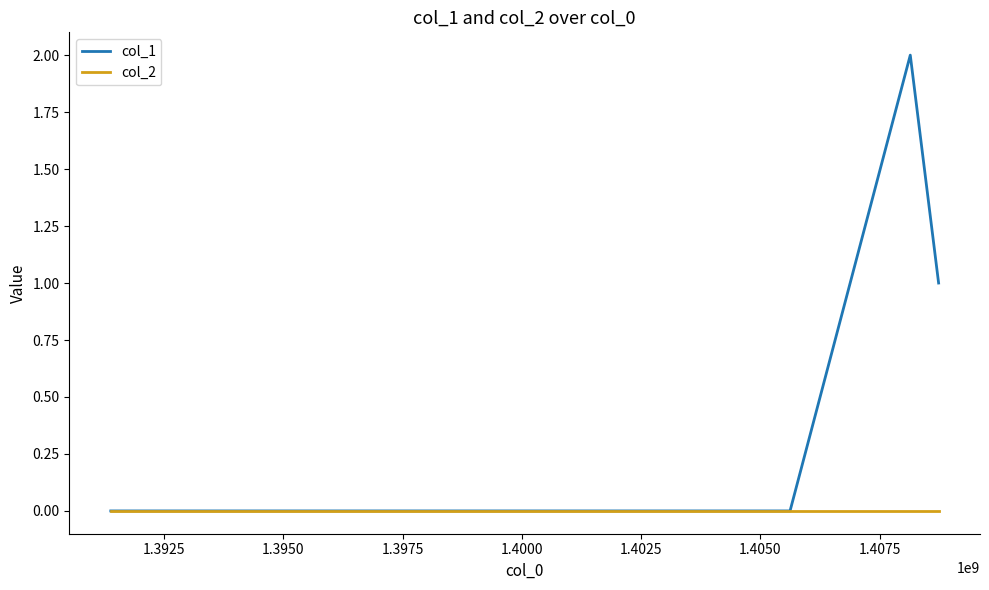

Which series has the largest range (max minus min)?

col_1